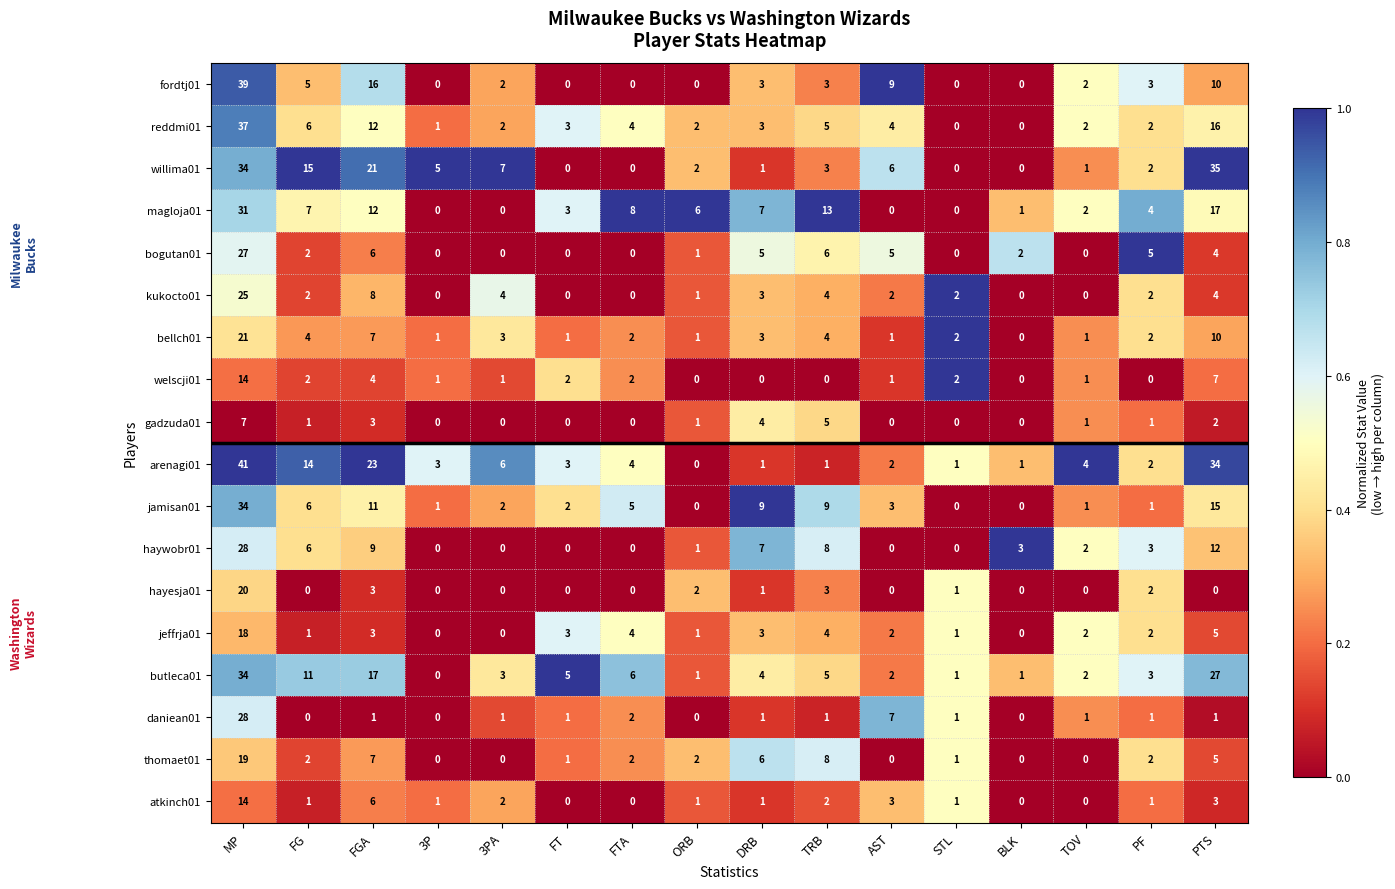

At how many categories does at least one series exceed 0?

16